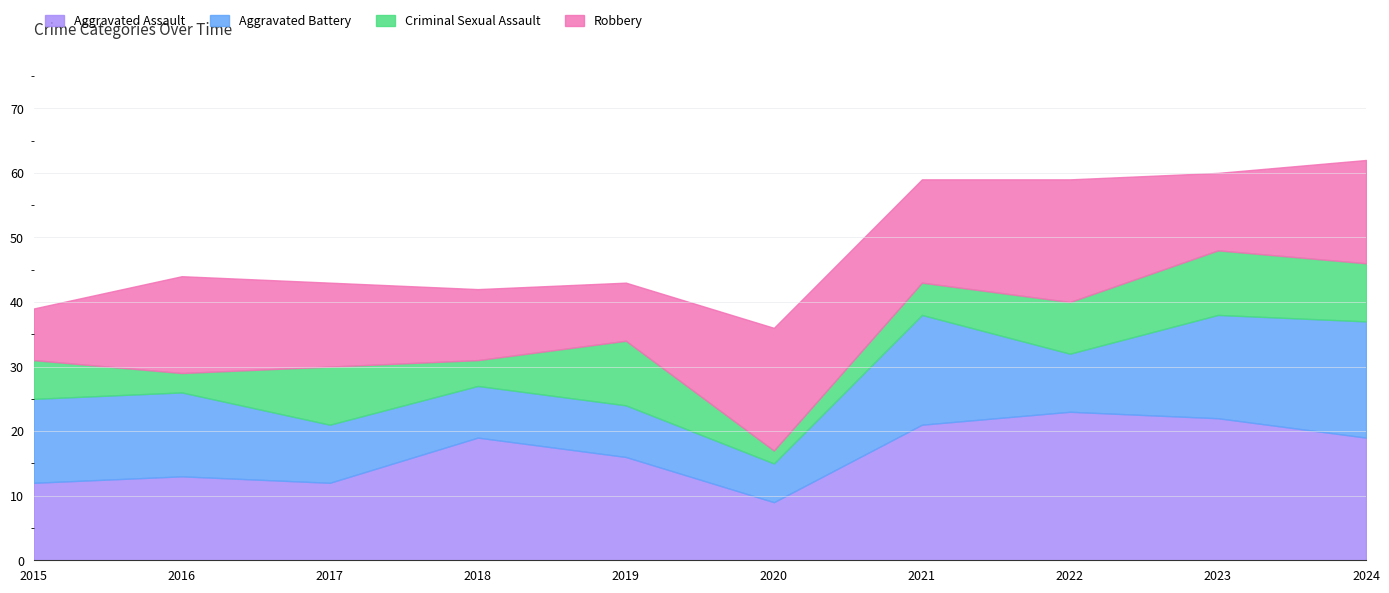

What is the value of the Aggravated Assault point at the 9th from the left?

22